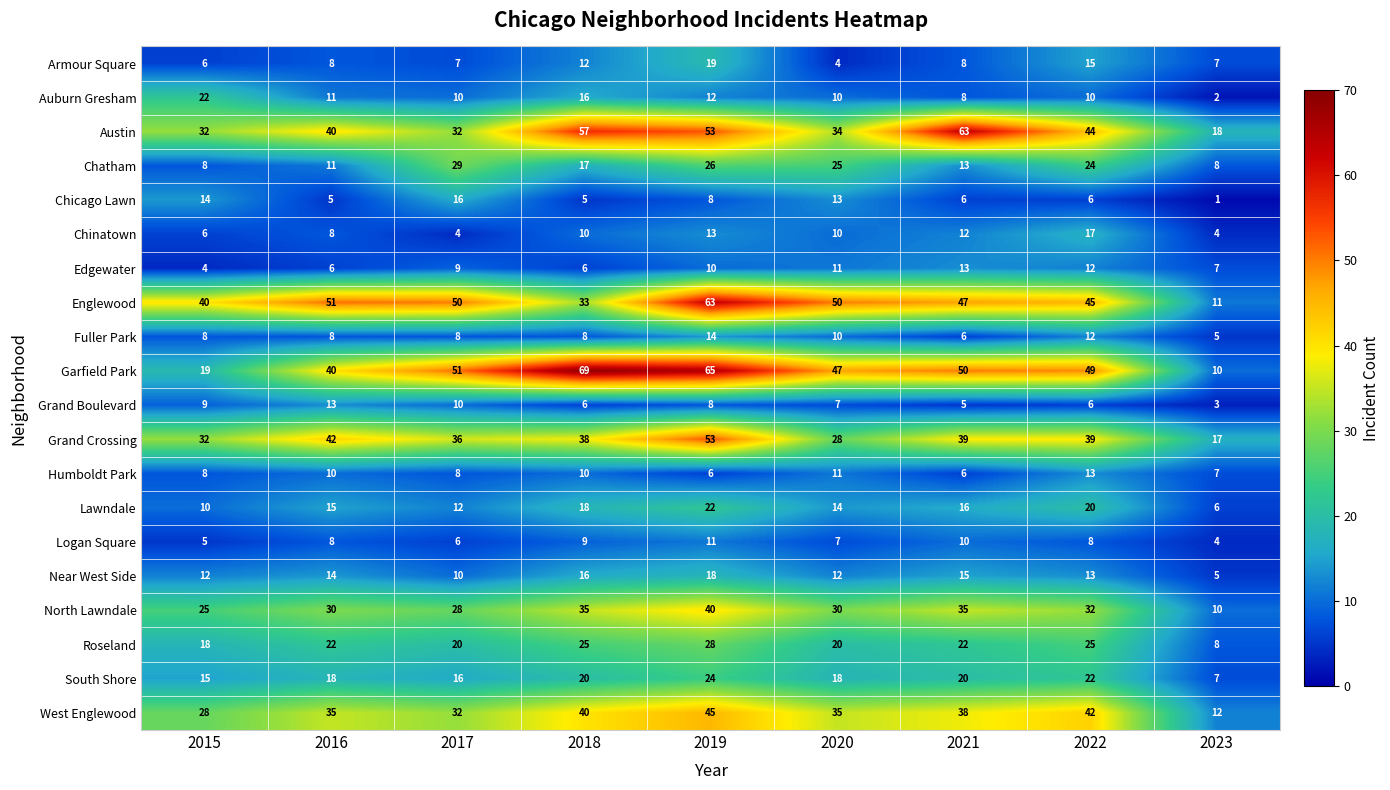

Which series has the widest spread of values?

Garfield Park